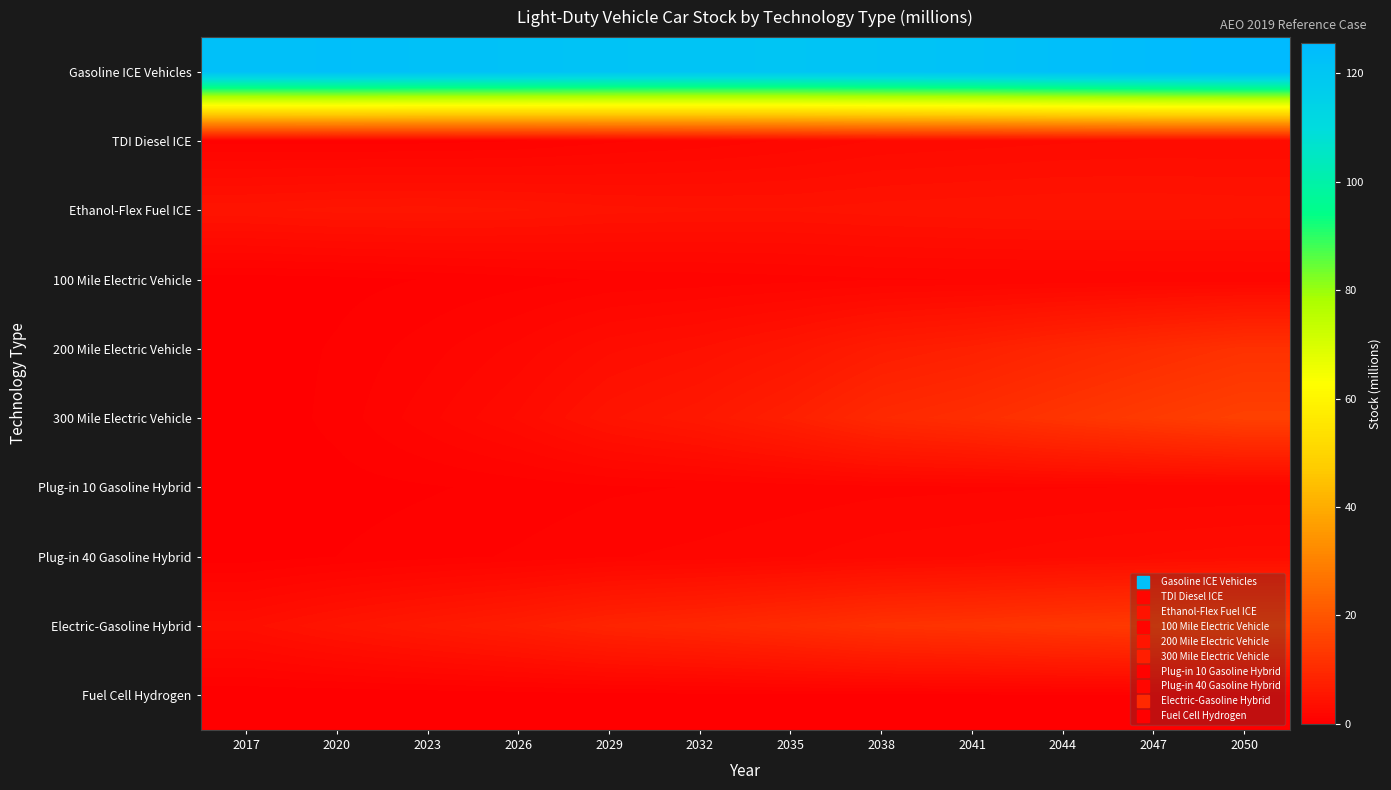

What is the difference between the highest and lowest values at 2047?

124.3